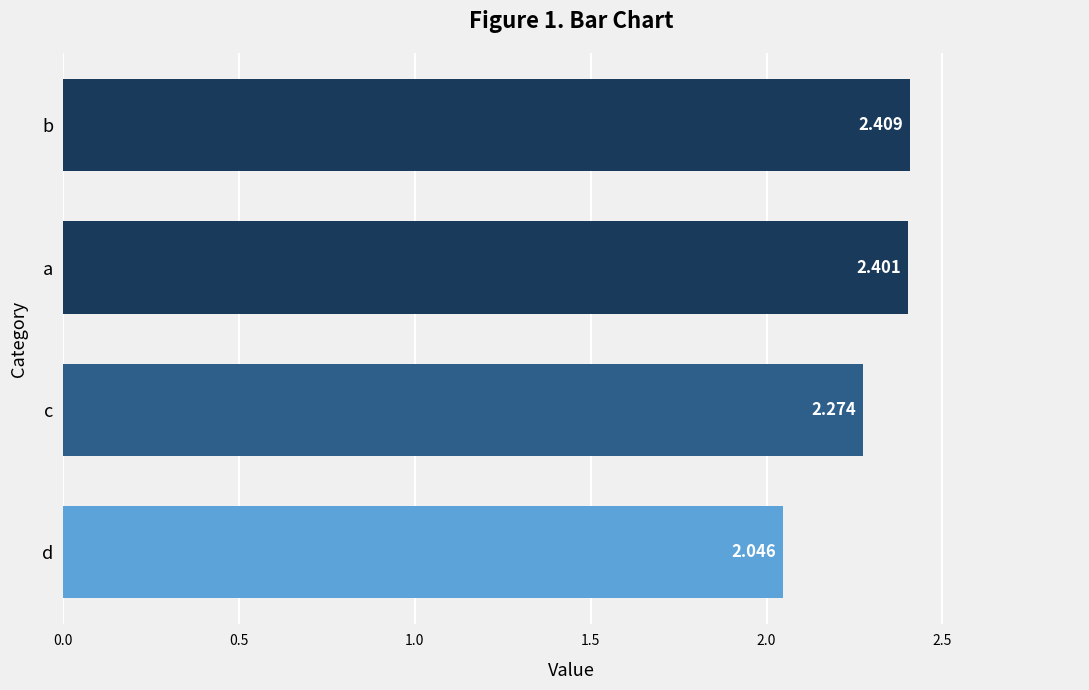

Between a and b, which is larger?

b